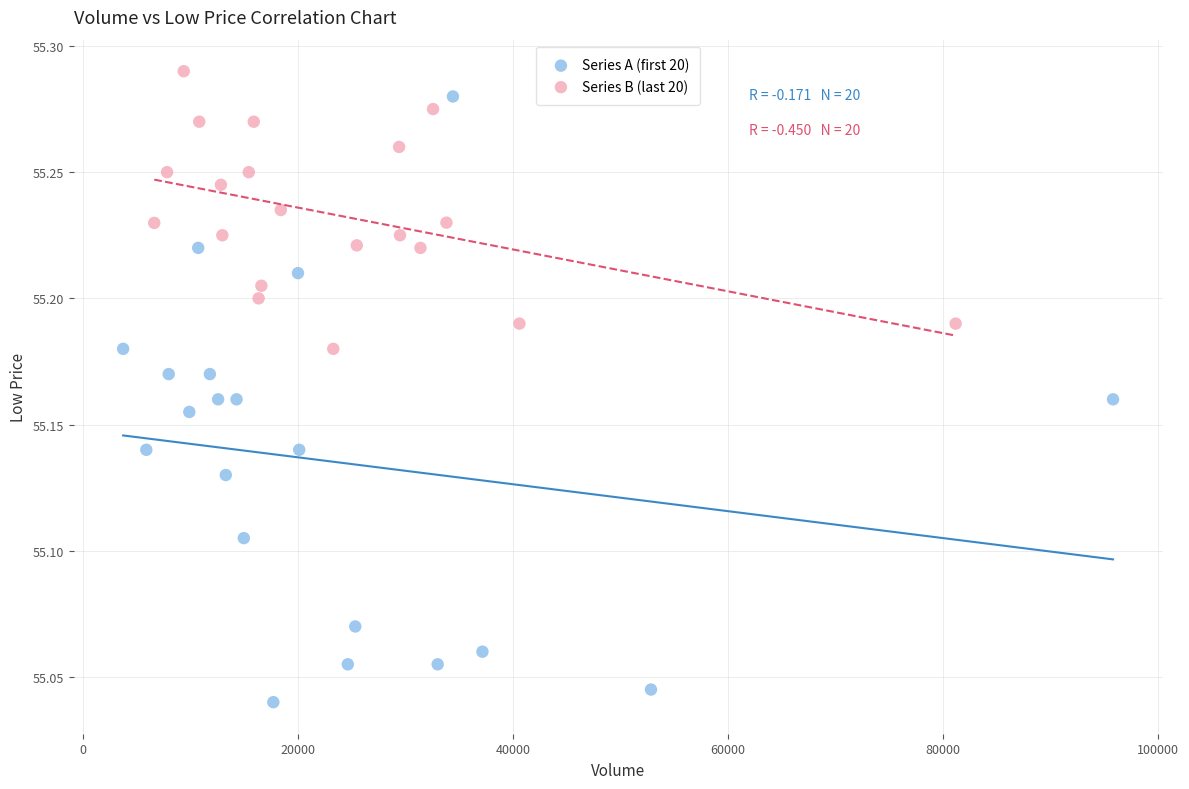

Which series contains the lowest Y value?

Series A (first 20)